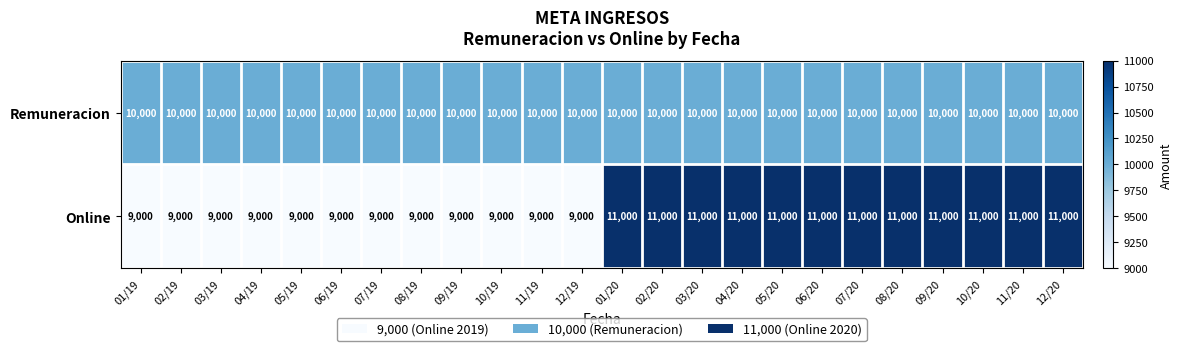

At how many categories does at least one series exceed 9664?

24